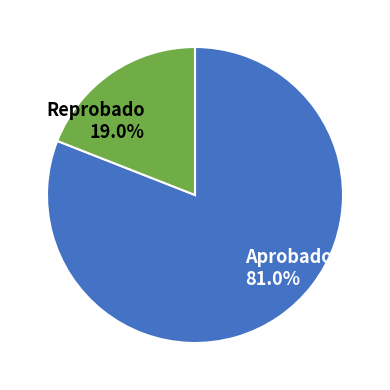

Count the number of slices in the pie.

2